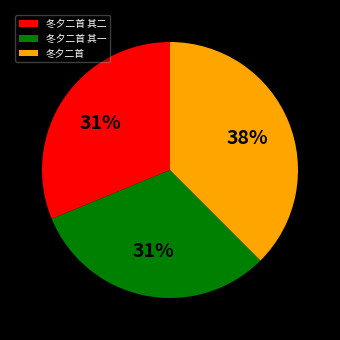

Which category has the biggest portion of the pie?

冬夕二首